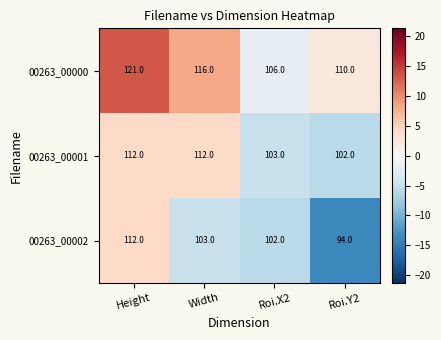

What is the highest value of the 00263_00002 series?

112